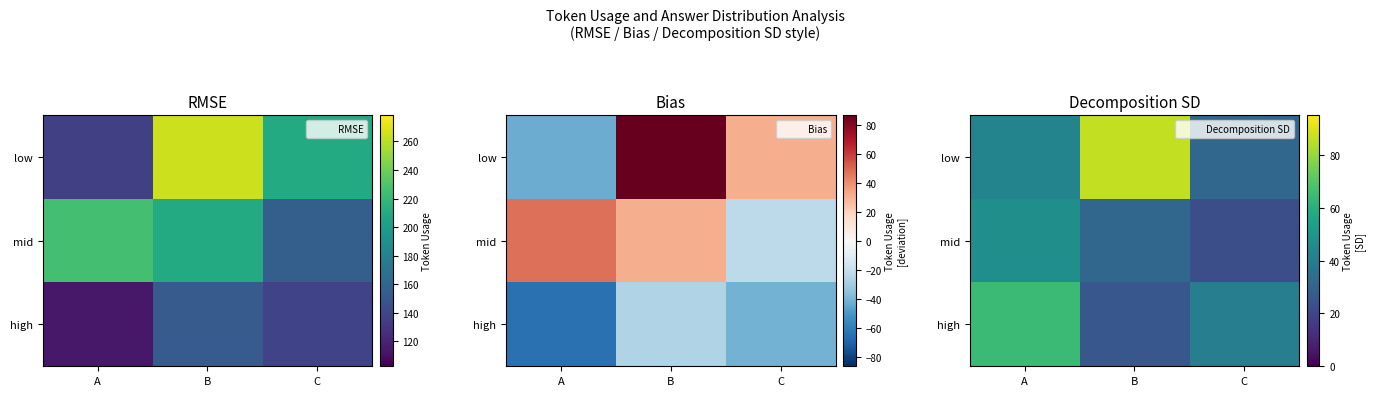

The high series shows 25.7 at B. True or false?

True